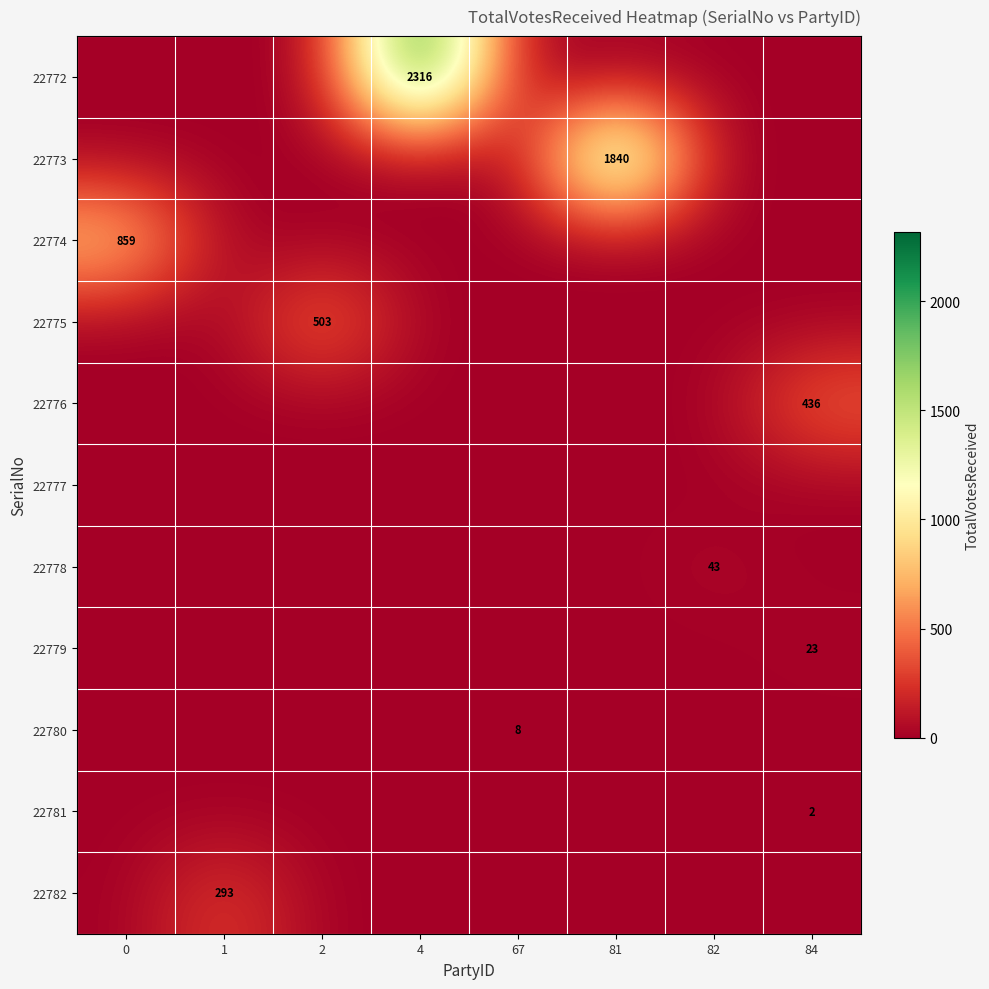

What is the average value of the 22780 series?

1